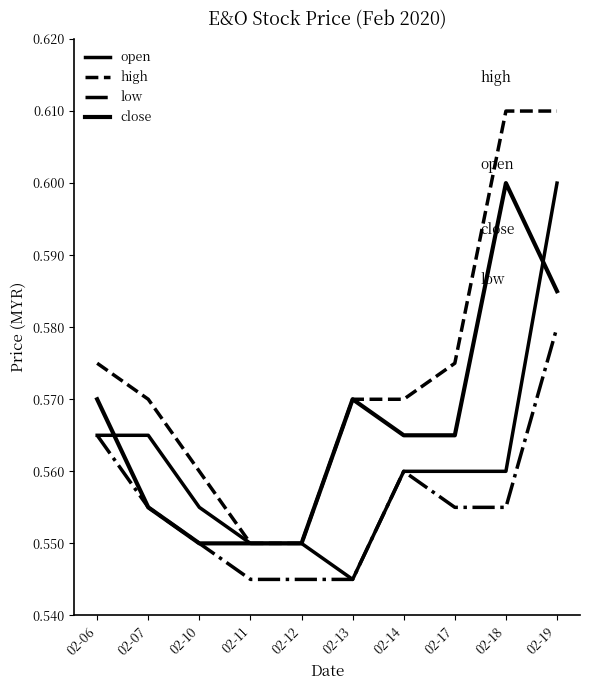

At which label does open reach its peak?

02-19